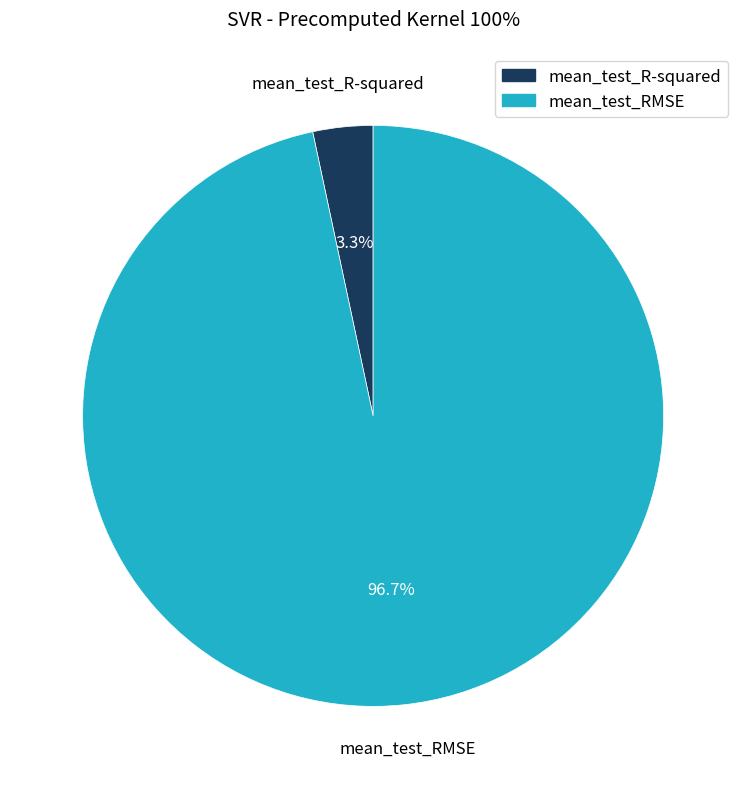

To the nearest percent, what is the difference between the largest and smallest slice percentages?

93%